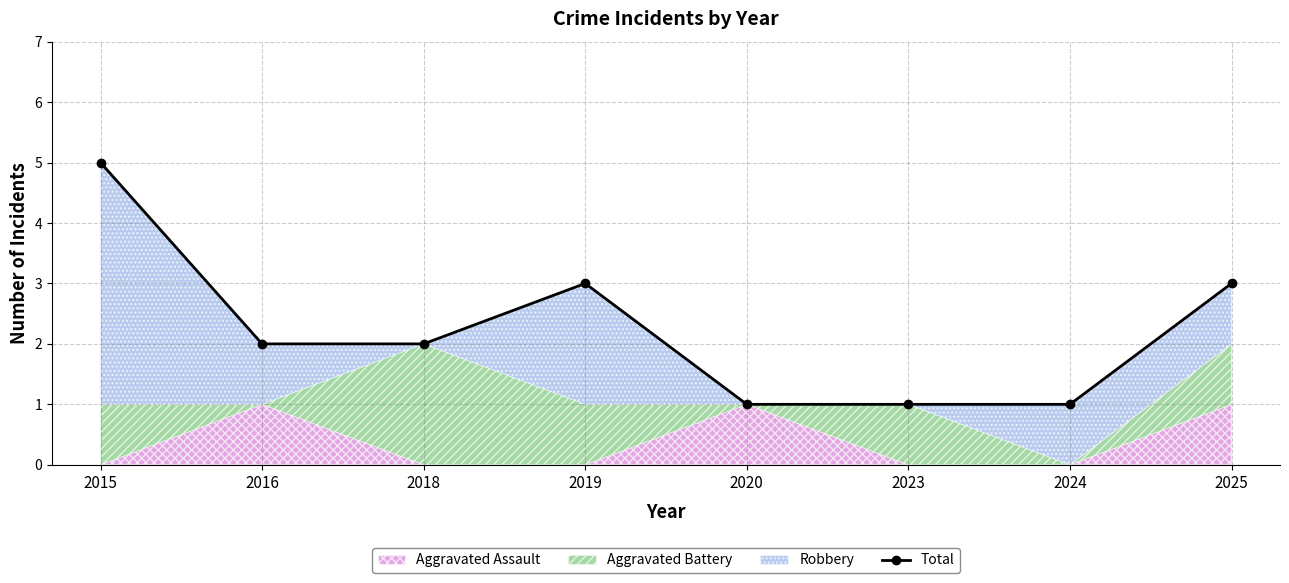

At which category does the data reach its first local peak?

2019